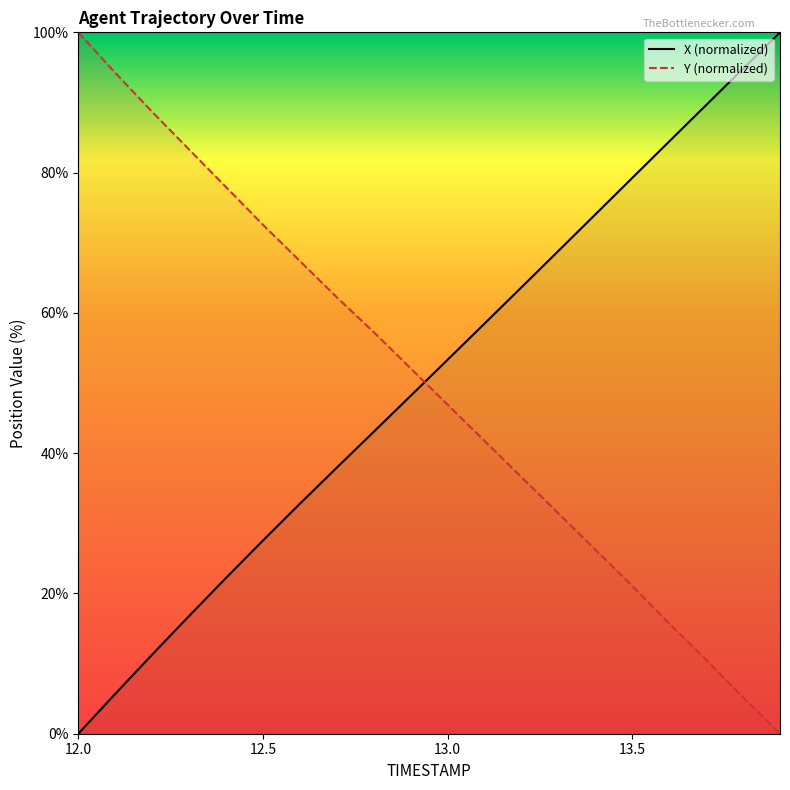

How many intersections are there between X (normalized) and Y (normalized)?

1